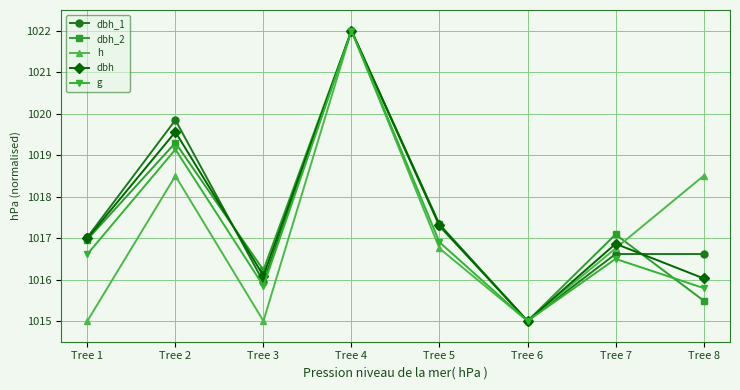

Reading left to right, what are all the values shown in this chart?

dbh_1: 1017.0	1019.8	1015.9	1022.0	1017.3	1015.0	1016.6	1016.6
dbh_2: 1017.0	1019.3	1016.2	1022.0	1017.3	1015.0	1017.1	1015.5
h: 1015.0	1018.5	1015.0	1022.0	1016.8	1015.0	1016.8	1018.5
dbh: 1017.0	1019.6	1016.1	1022.0	1017.3	1015.0	1016.9	1016.0
g: 1016.6	1019.1	1015.8	1022.0	1016.9	1015.0	1016.5	1015.8